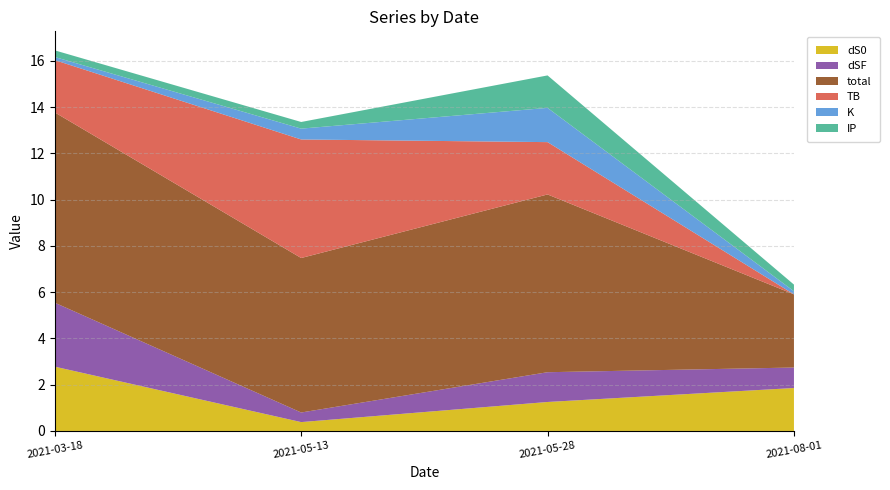

Reading right to left, extract all data points from this chart.

dS0: 1.9	1.3	0.4	2.8
dSF: 0.9	1.3	0.4	2.8
total: 3.2	7.7	6.7	8.2
TB: 0.0	2.3	5.1	2.3
K: 0.1	1.5	0.5	0.1
IP: 0.3	1.4	0.3	0.3